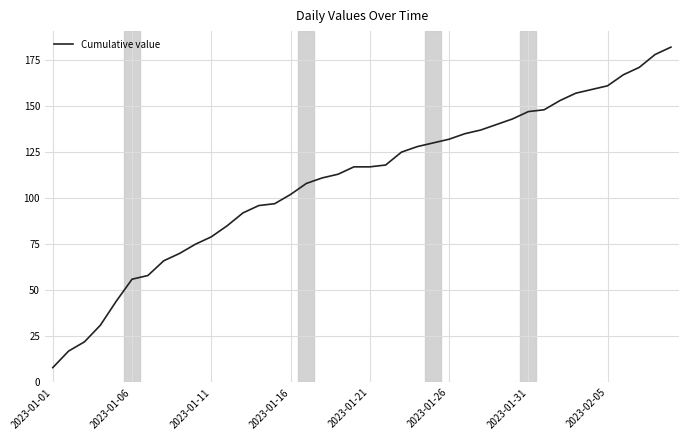

What is the minimum value shown in the chart?

8